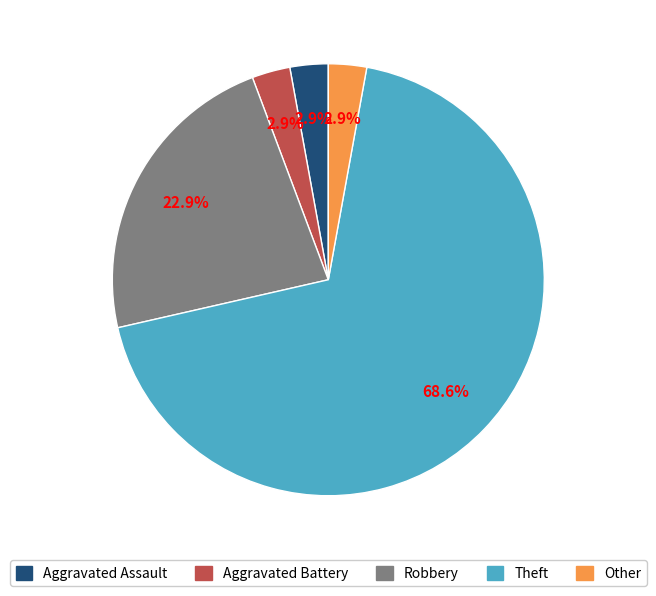

How many slices are in this pie chart?

5